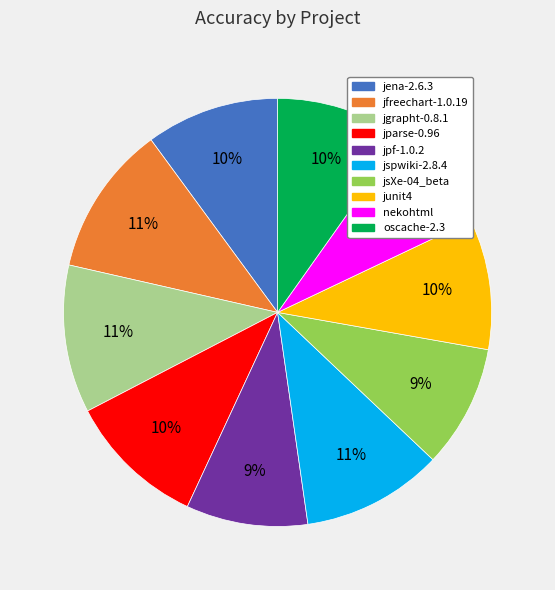

To the nearest percent, what percentage of the pie is jsXe-04_beta?

9%